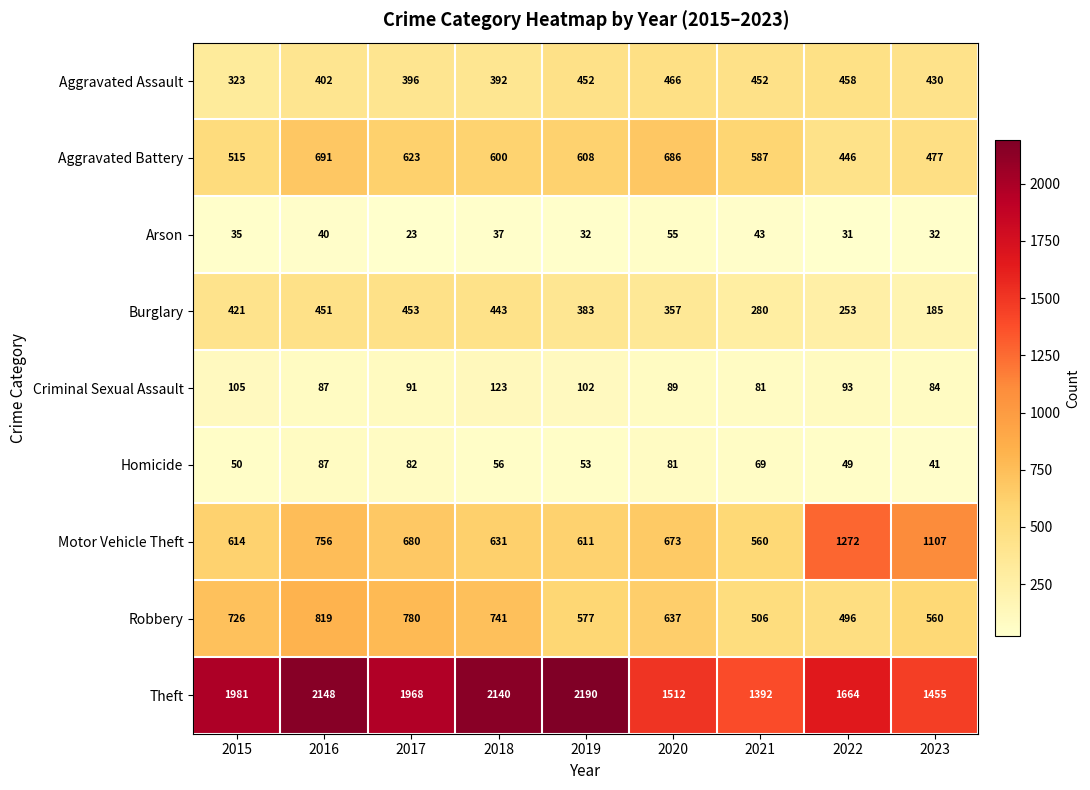

Count the number of data series in this chart.

9